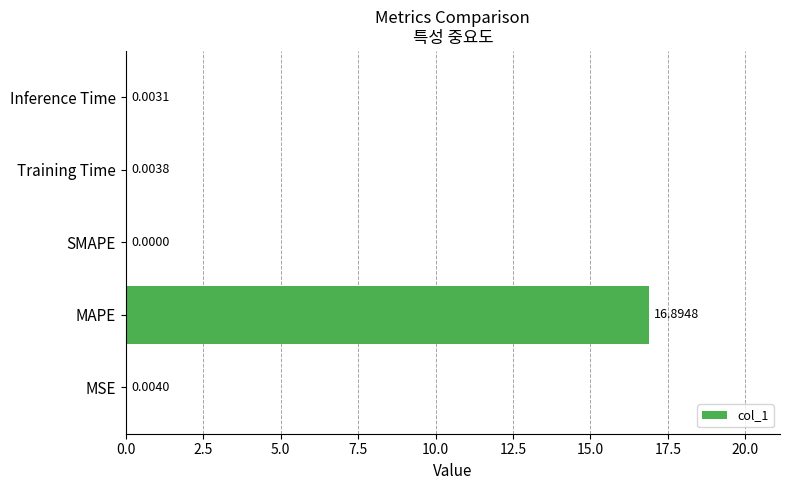

Where is the data nearest to the value 8?

MSE